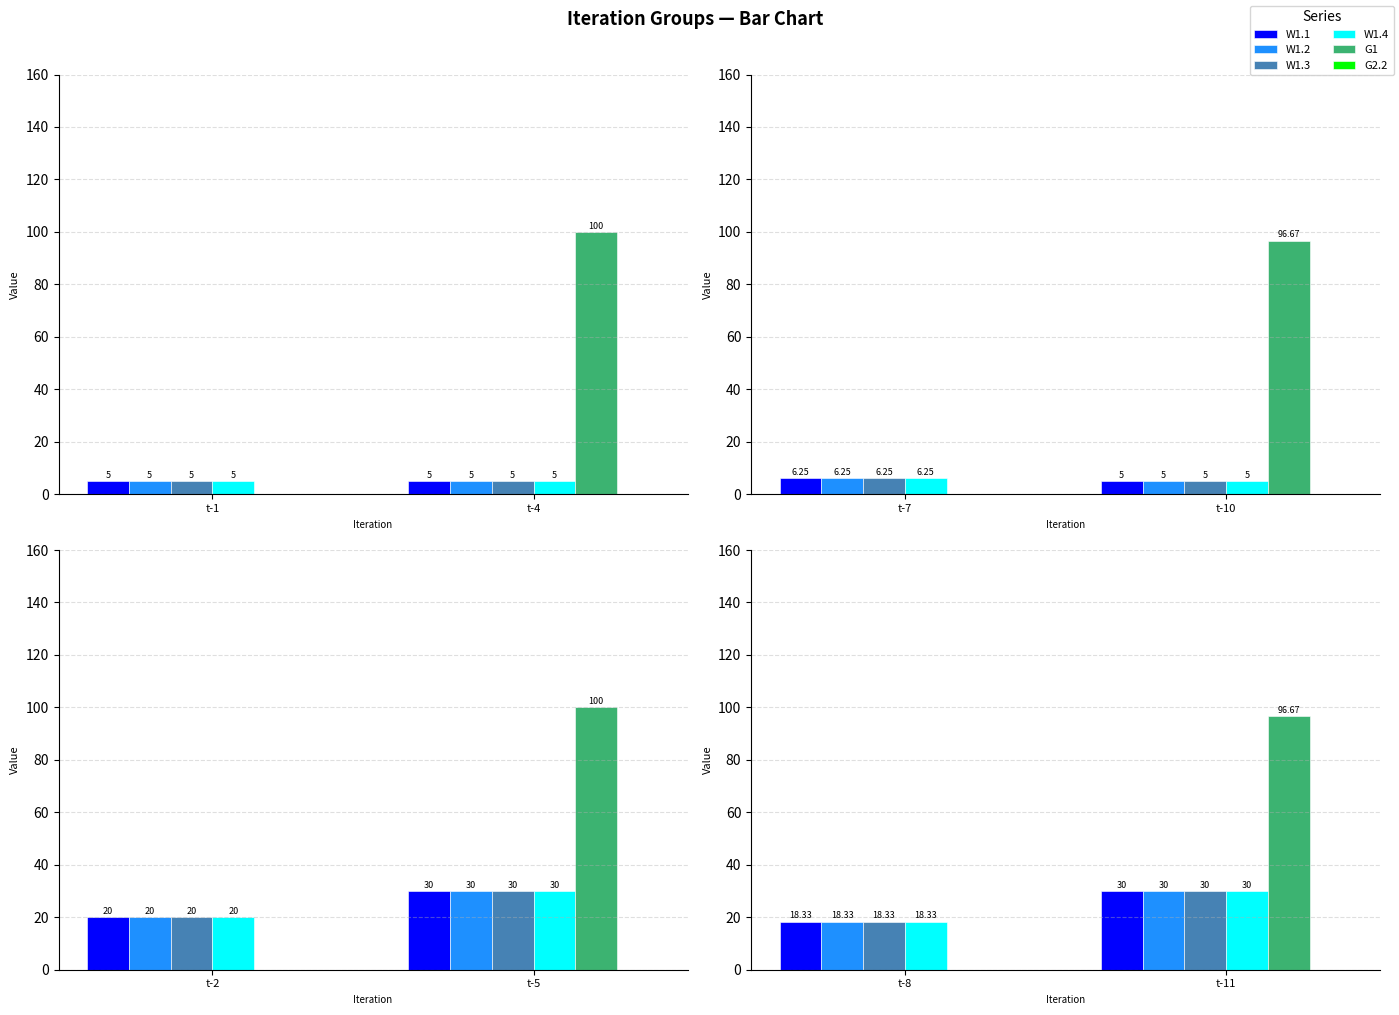

How many distinct data groups are displayed?

6